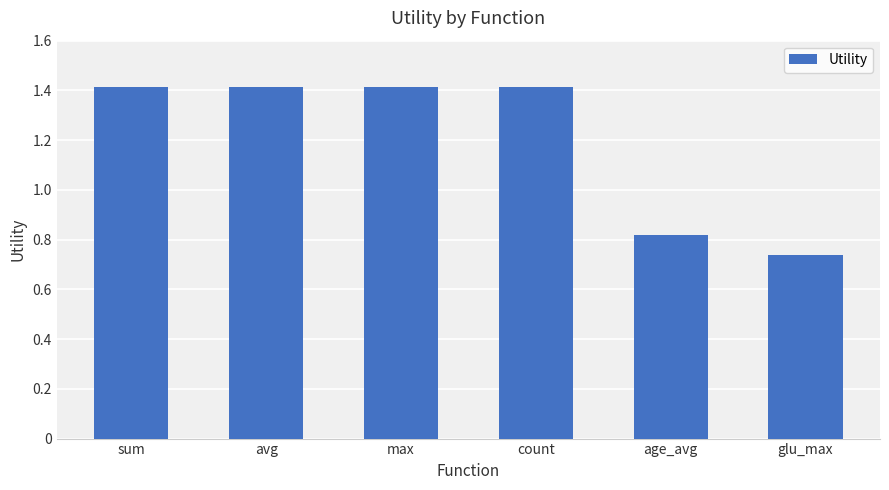

Which has a higher value, max or glu_max?

max